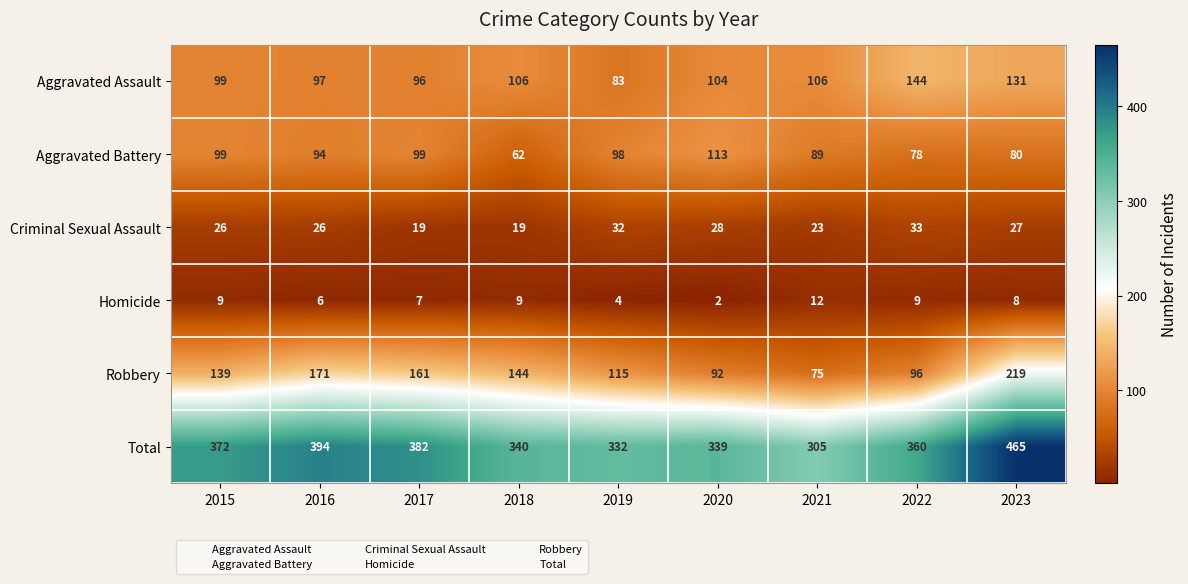

At 2021, list the series in order from smallest to largest.

Homicide, Criminal Sexual Assault, Robbery, Aggravated Battery, Aggravated Assault, Total